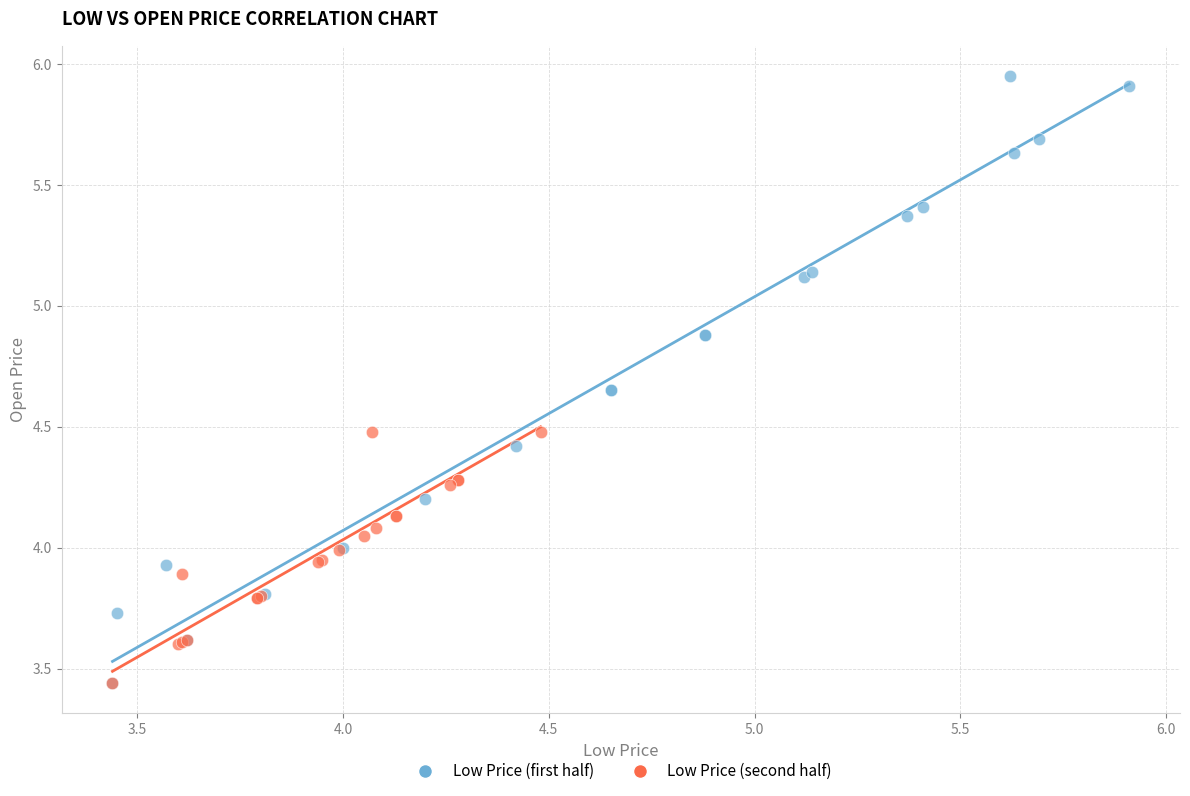

Which series has the widest spread of Y values?

Low Price (first half)